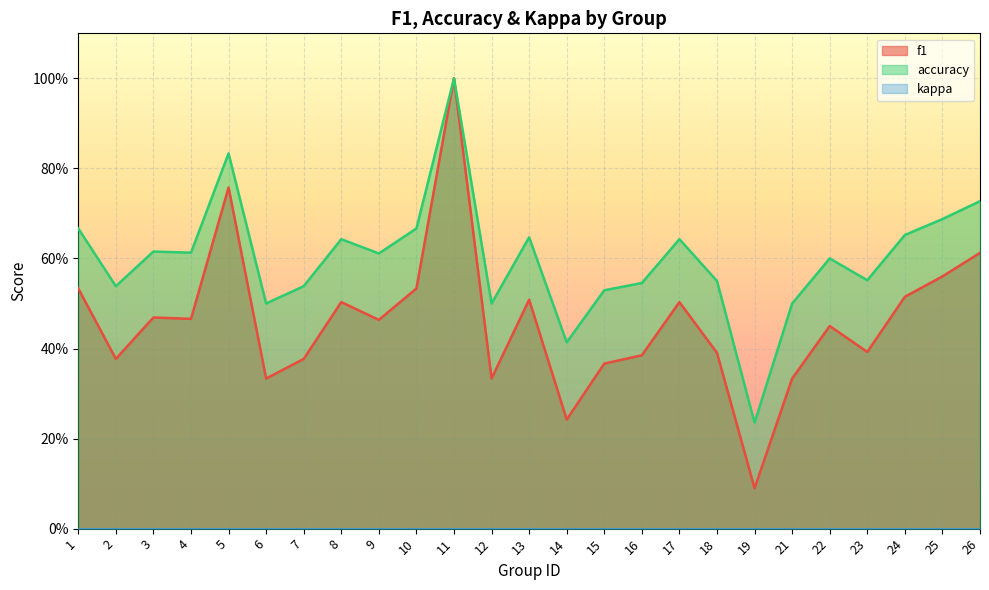

What is the difference between the maximum and minimum values in the accuracy series?

0.8